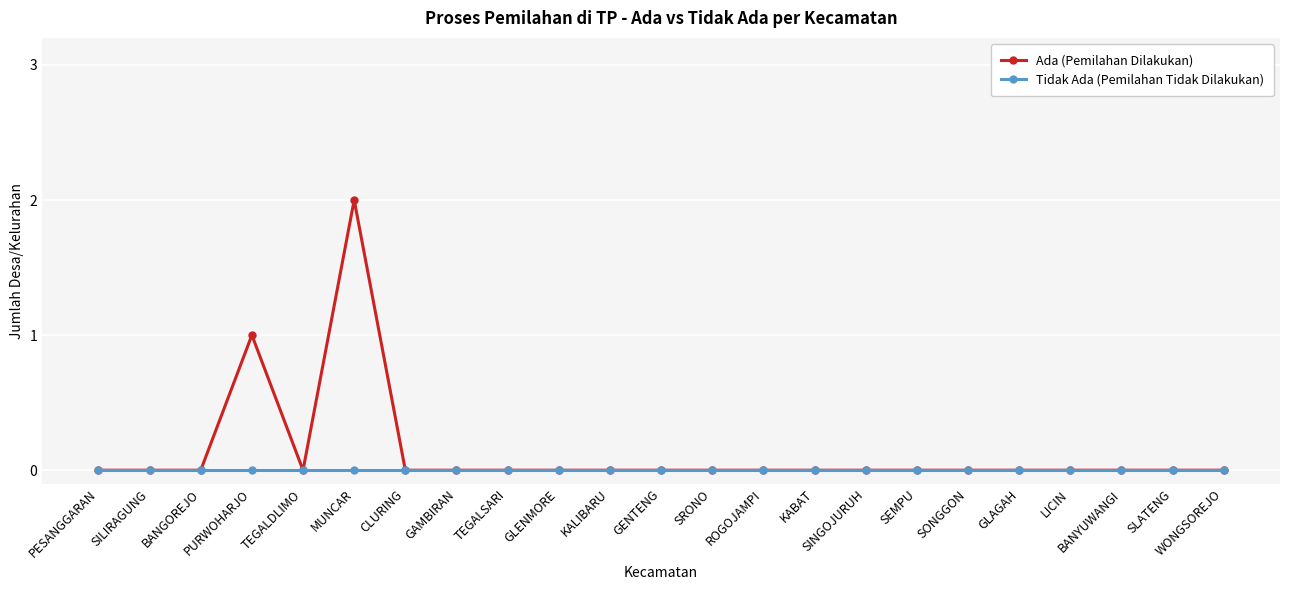

Does the chart have visible grid lines?

Yes